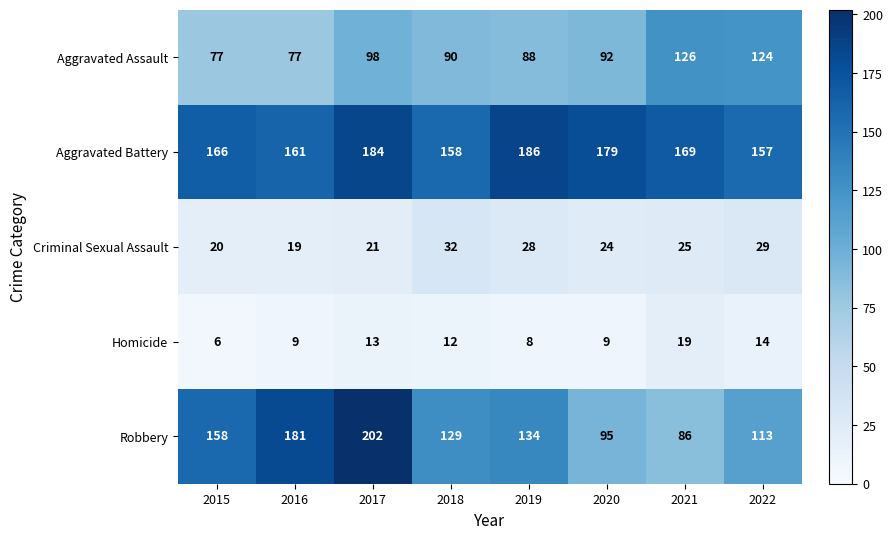

Which series has the largest total across all categories?

Aggravated Battery